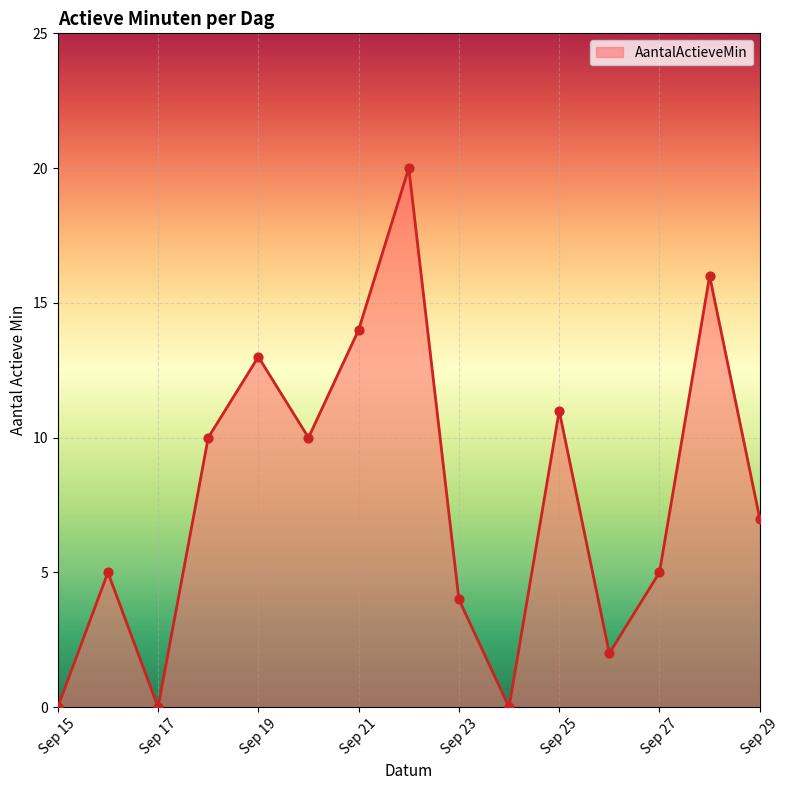

What is the maximum value shown in the chart?

20